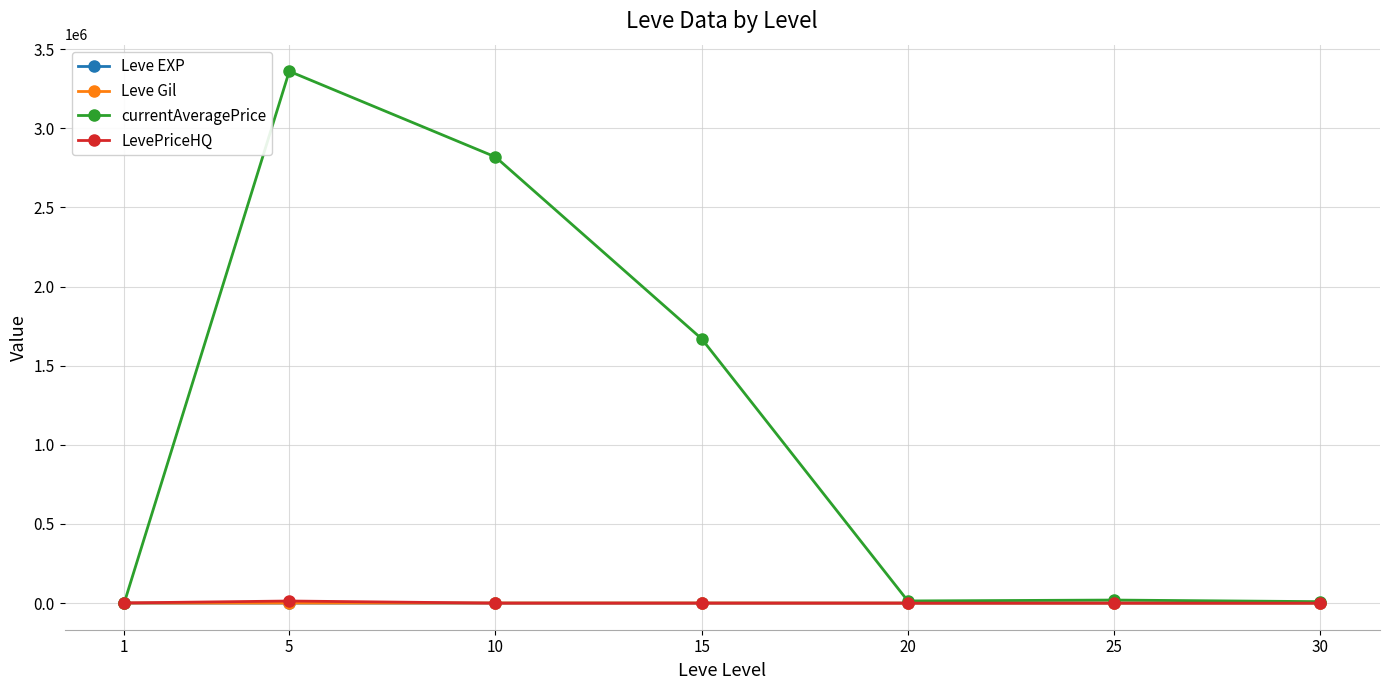

At which category is the sum across all series the highest?

5